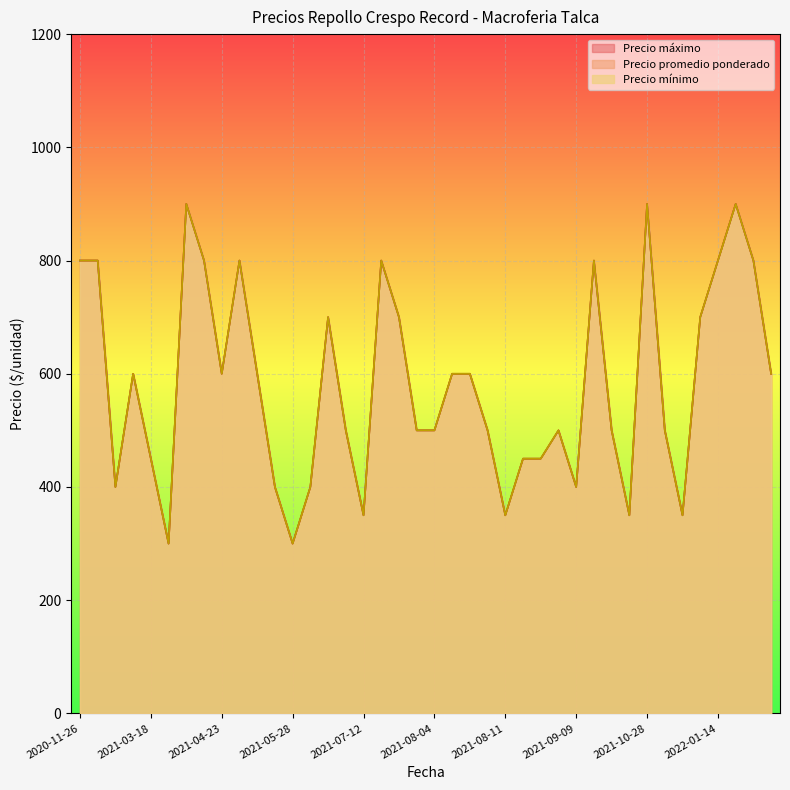

The Precio maximo series shows 800 at 2021-10-12. True or false?

True